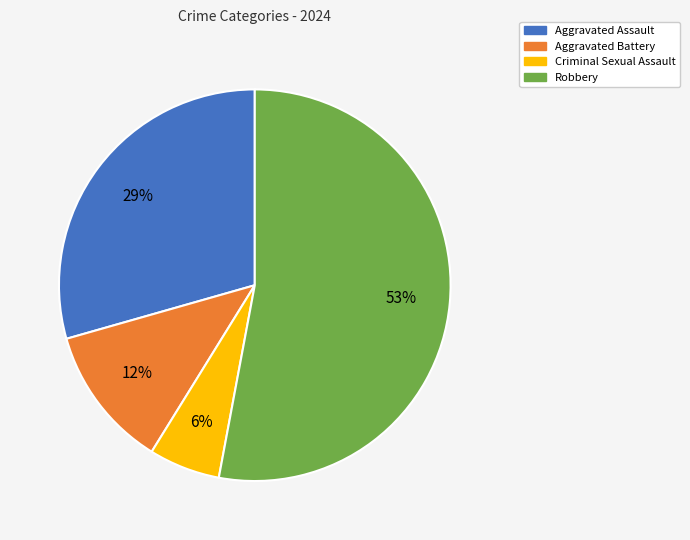

To the nearest percent, what percentage of the pie is Aggravated Battery?

12%